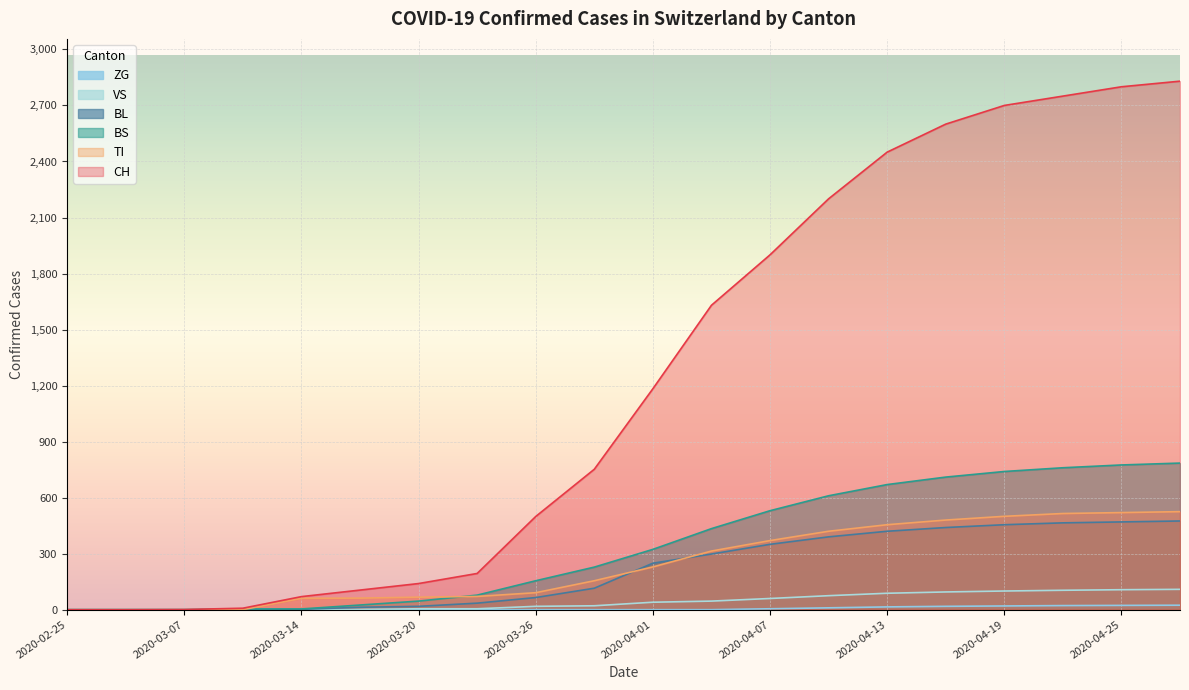

True or false: VS and BL cross at least once.

False